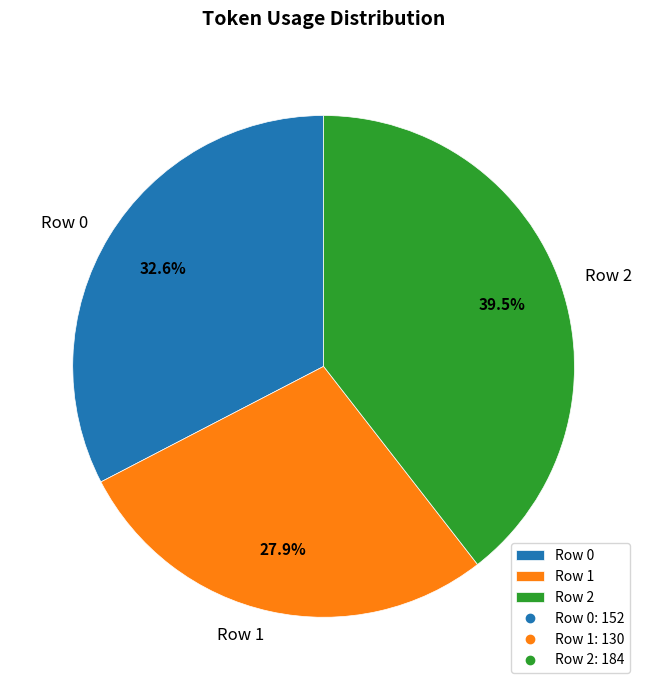

Count the number of slices in the pie.

3